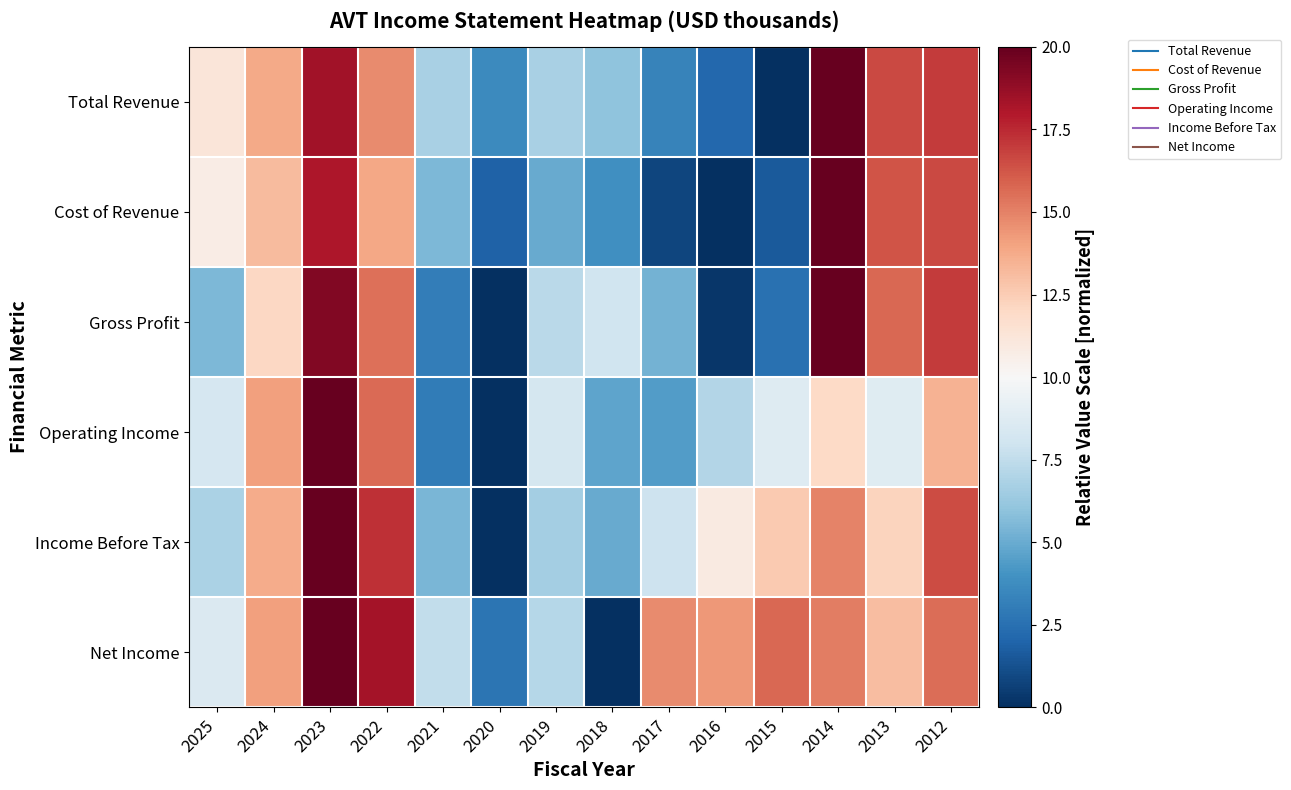

At which category does the chart reach its peak across all series?

2014